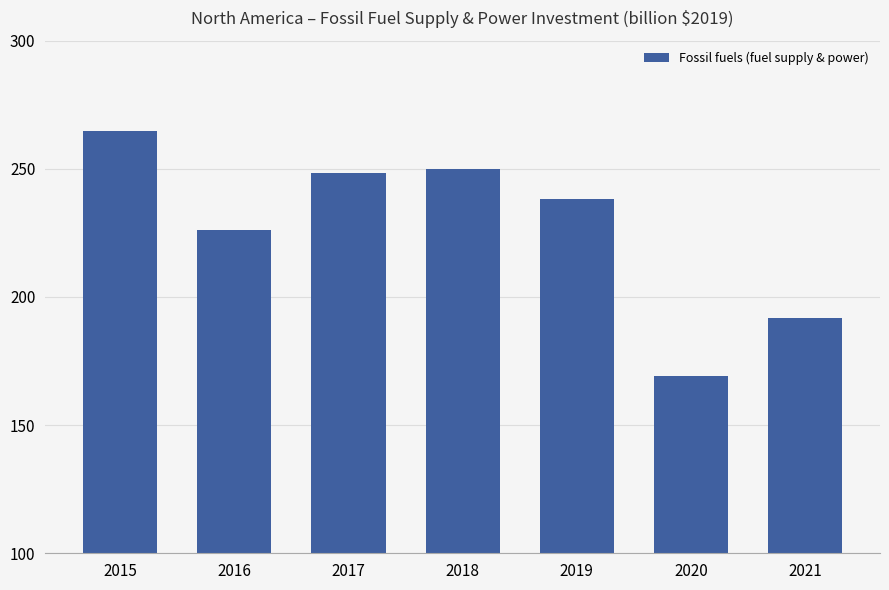

What is the change in value from 2017 to 2021?

-56.4